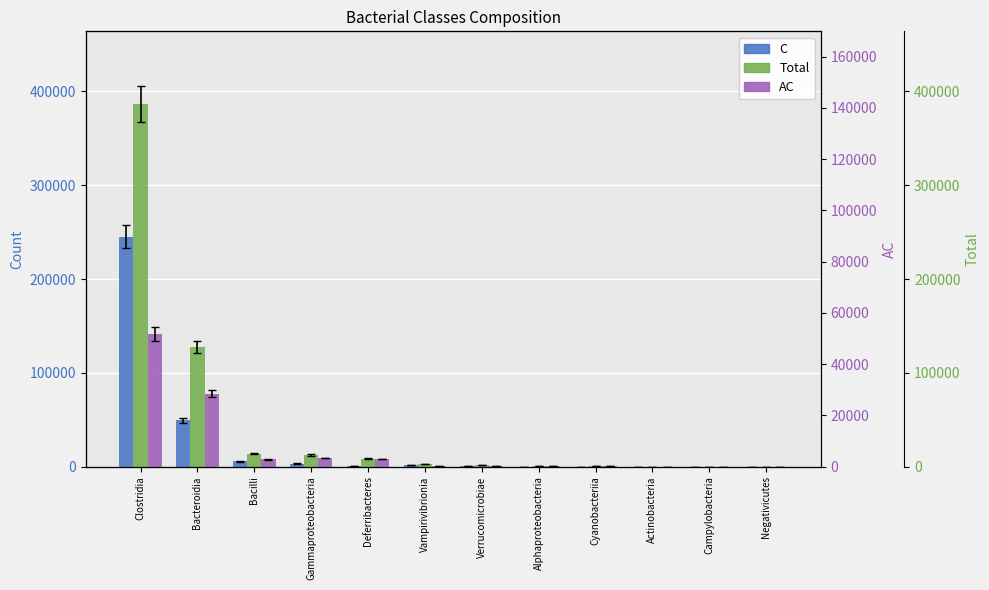

How many groups of bars are there?

12